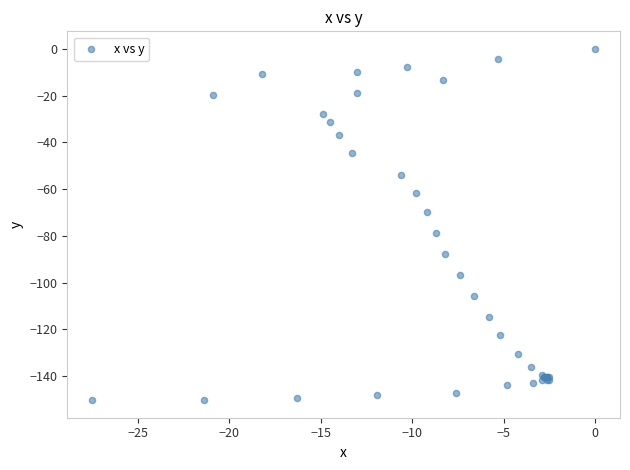

What Y value in the scatter plot is closest to -75?

-78.6